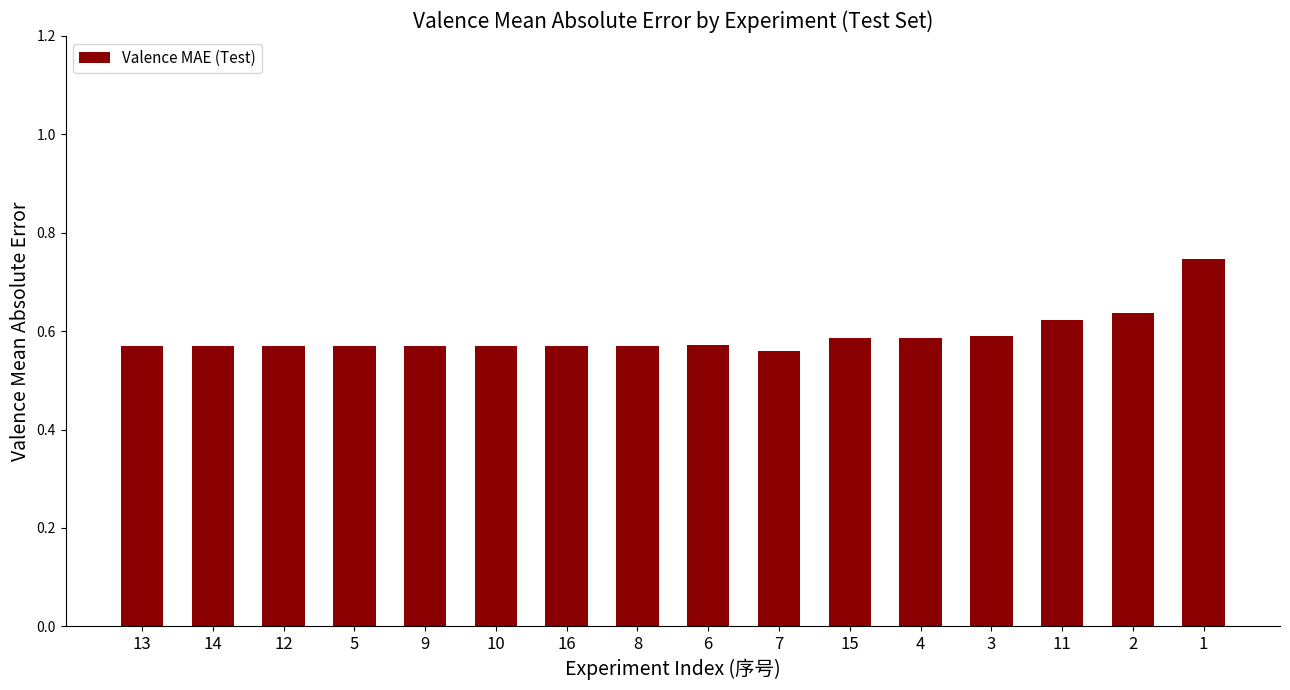

Does the chart contain stacked bars?

No